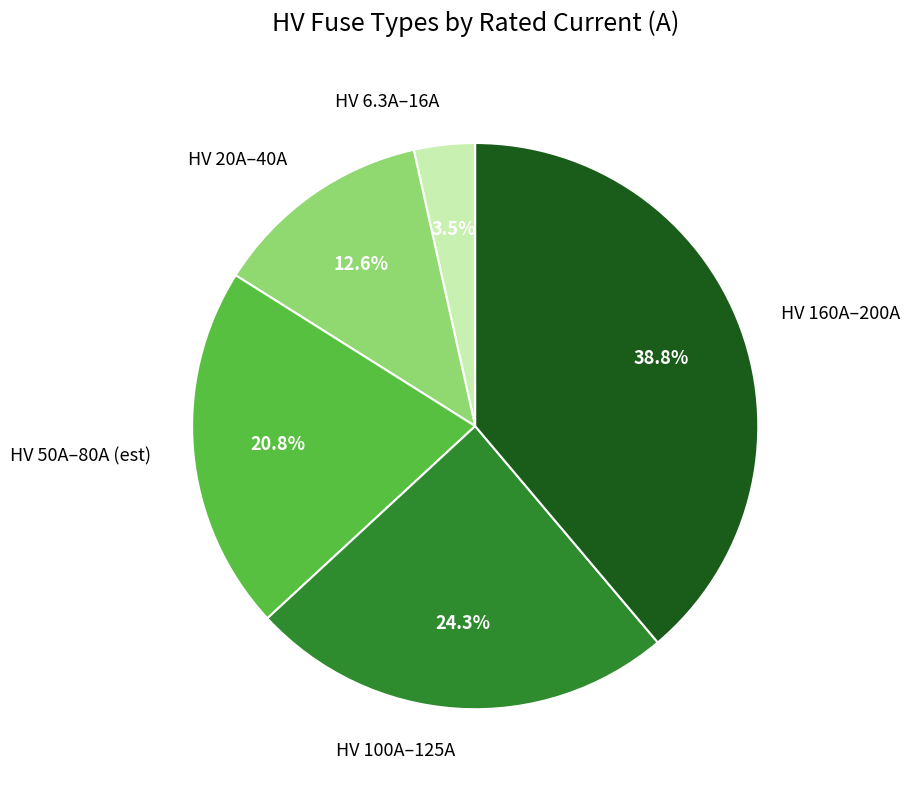

Is there a majority slice in this chart?

No